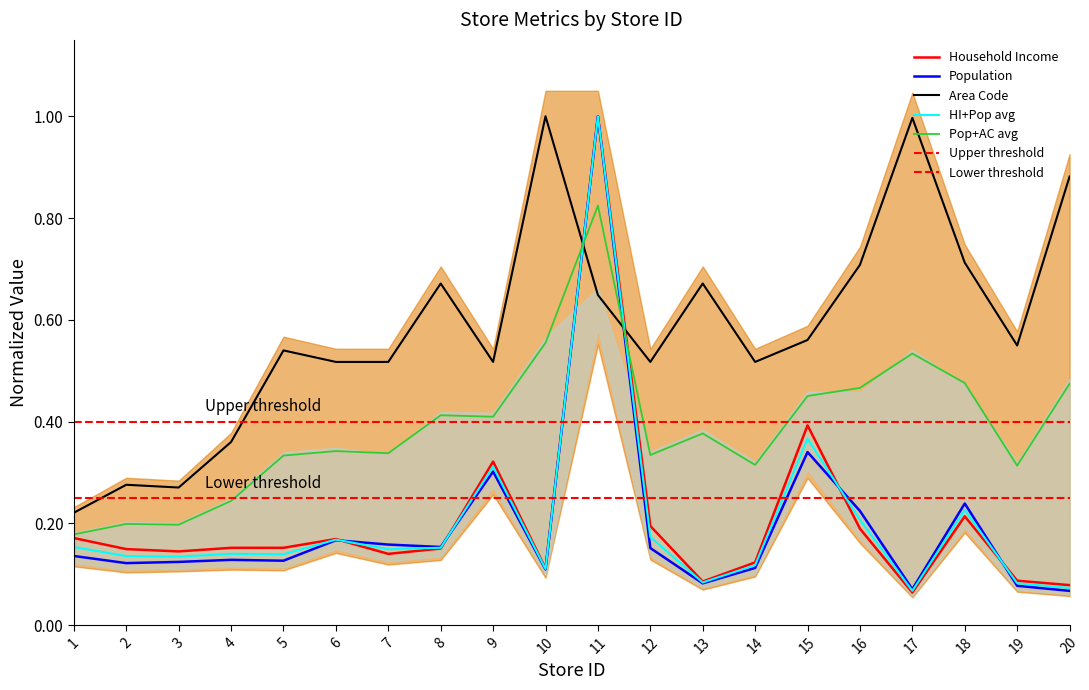

The AreaCode series shows 0.5 at 7. True or false?

True